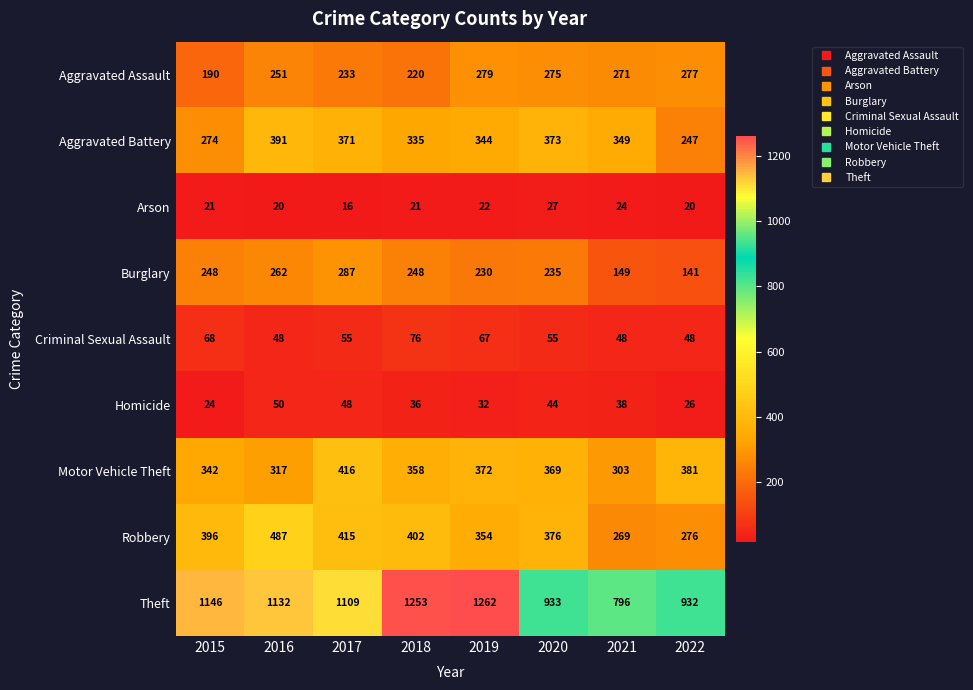

What is the difference between the maximum and minimum values in the Aggravated Assault series?

89